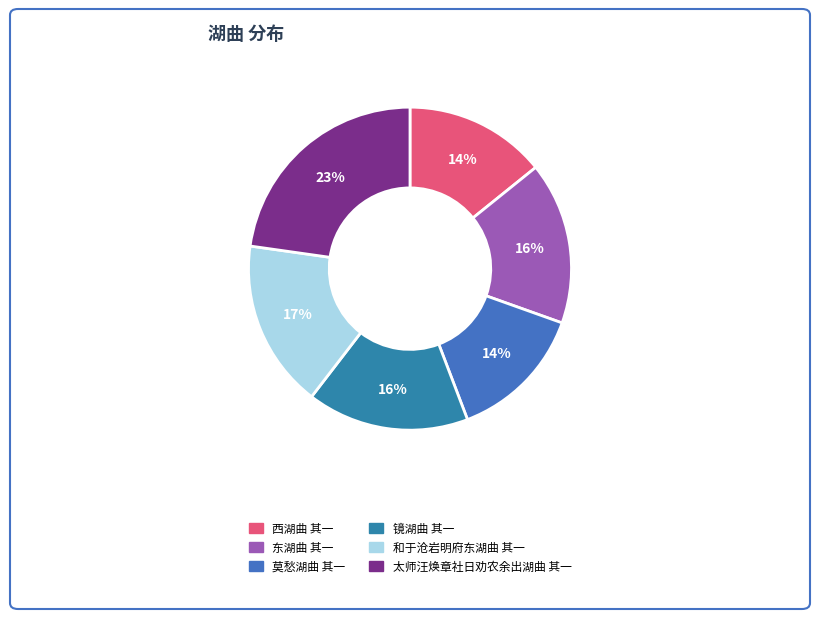

Which slice is the smallest?

莫愁湖曲 其一